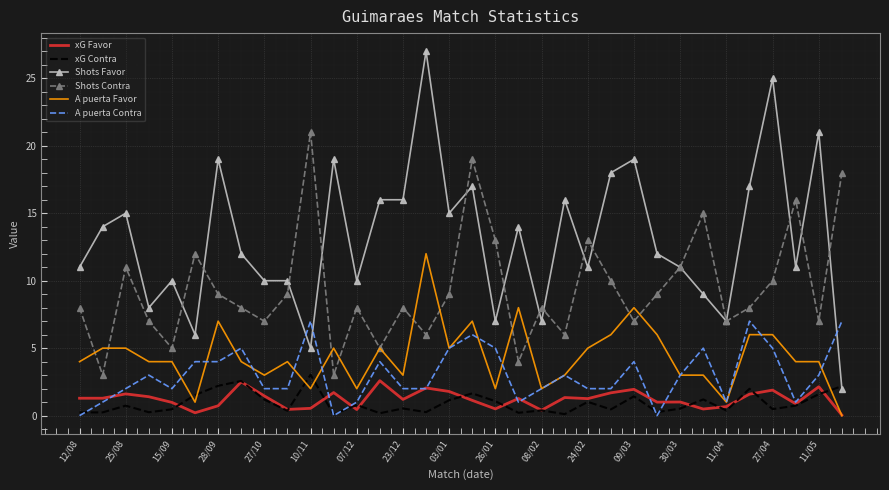

How many series are shown in this chart?

6